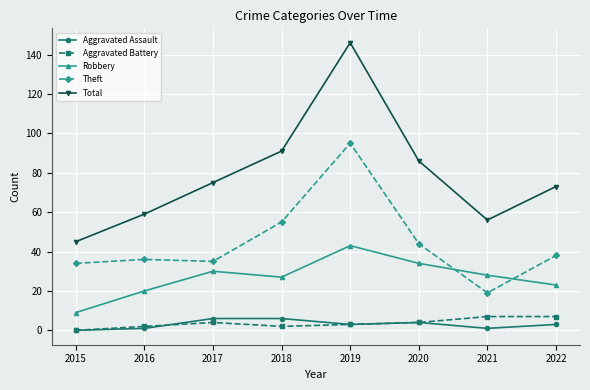

Which series has the largest range (max minus min)?

Total